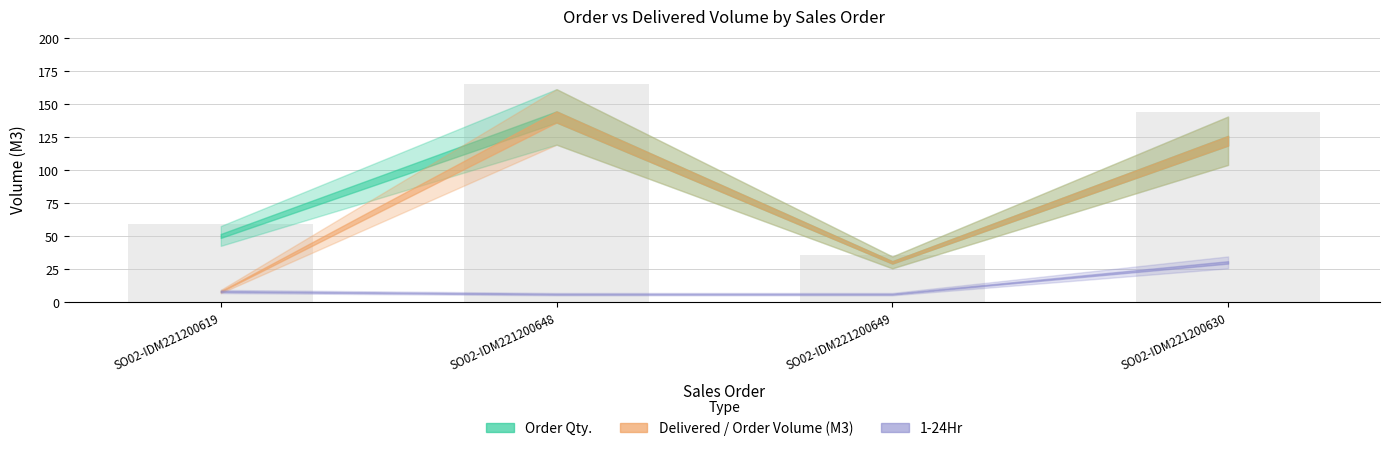

What is the label of the 2nd bar from the right?

SO02-IDM221200649